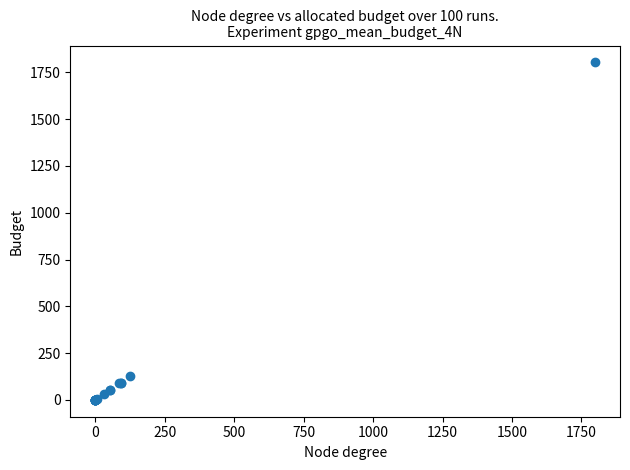

What Y value in the scatter plot is closest to 901?

127.6